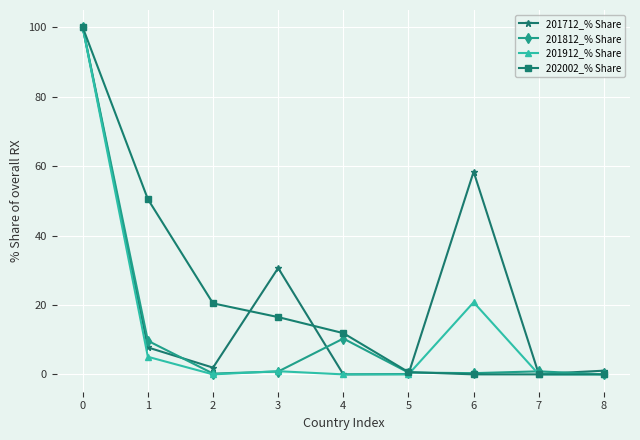

True or false: 201812_% Share has more than 0 points higher than both neighbors.

True